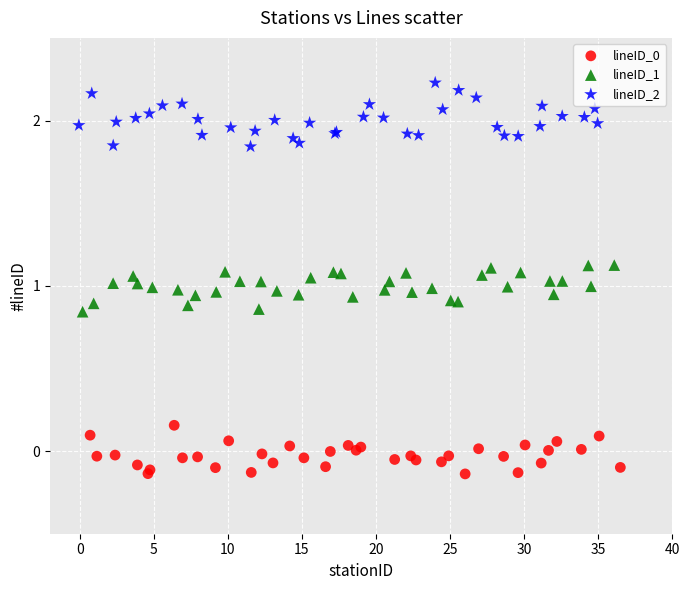

Which series reaches the maximum Y coordinate?

lineID_2